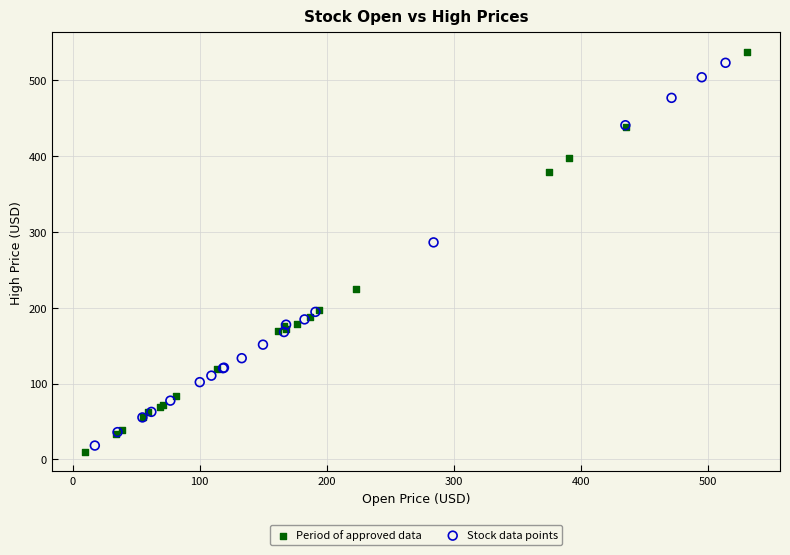

What are all the series names shown in the legend?

Period of approved data, Stock data points